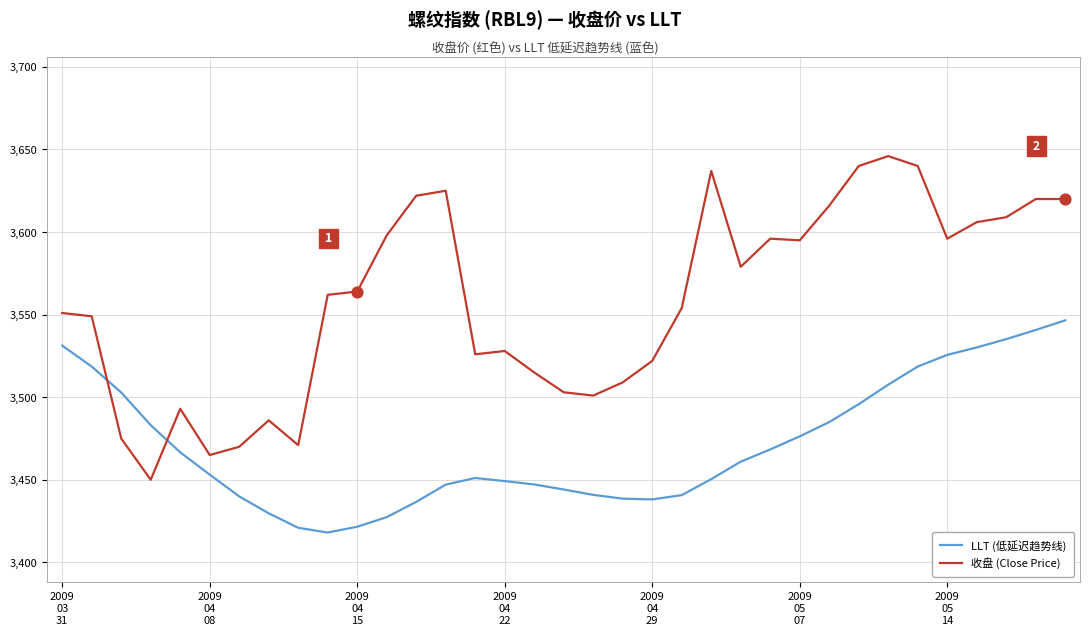

What is the lowest value of the 收盘 (Close Price) series?

3450.0